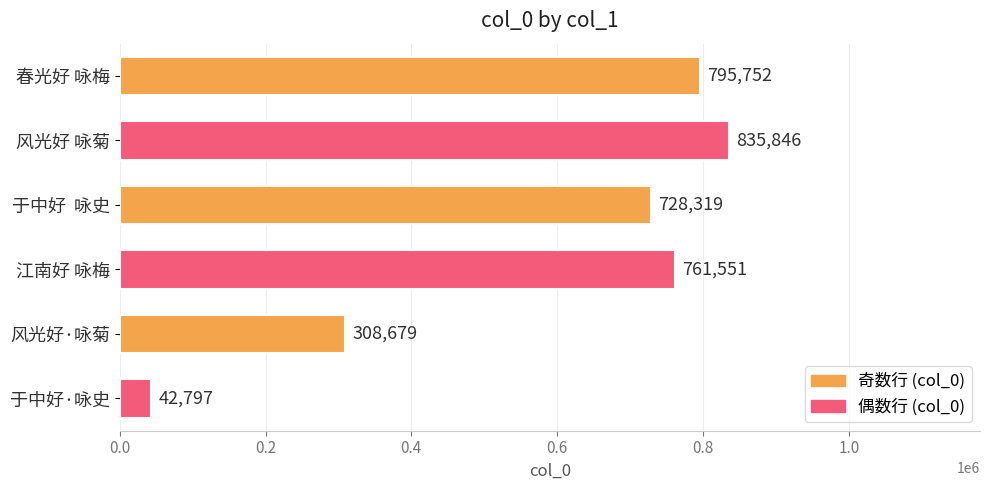

Count the number of data series in this chart.

1